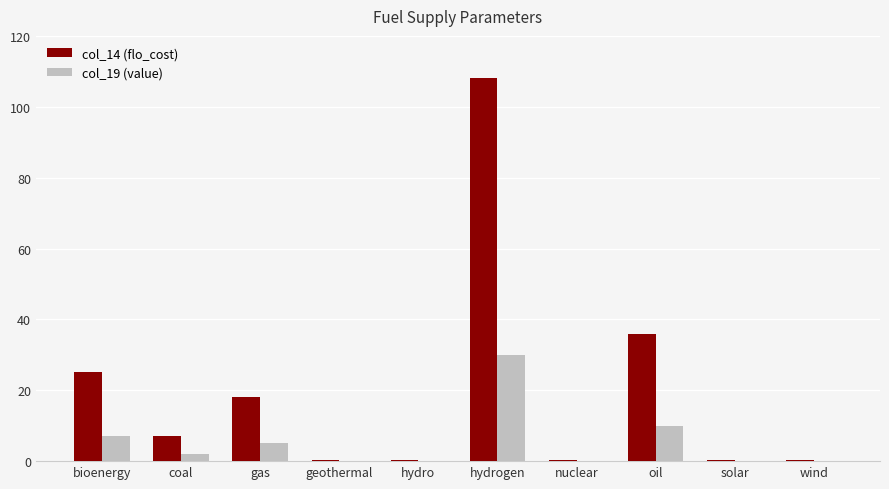

True or false: col_19 (value) has a value of 2.0 at coal.

True